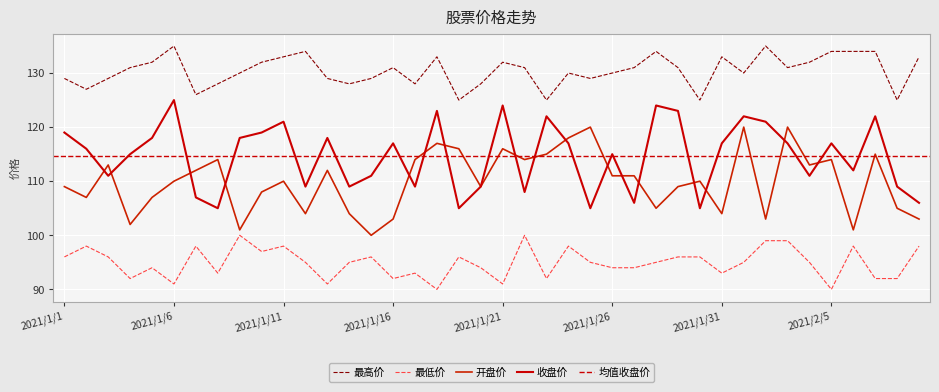

How many interior local valleys does the 最低价 series have?

11